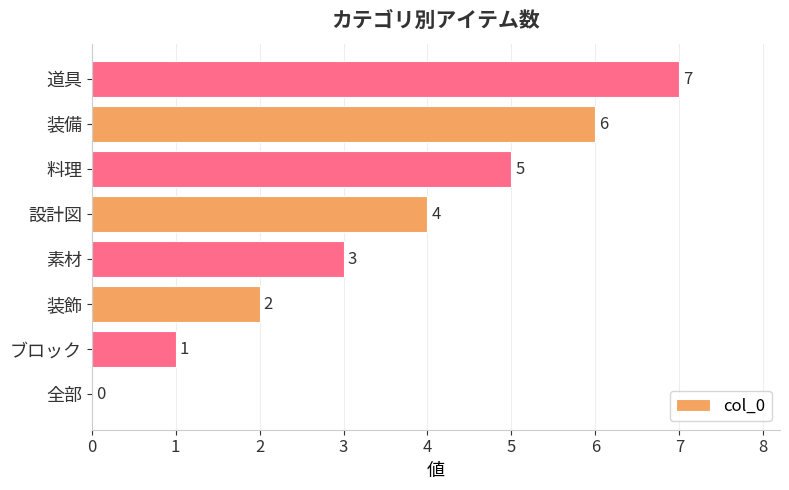

Which has a higher value, 全部 or 素材?

素材